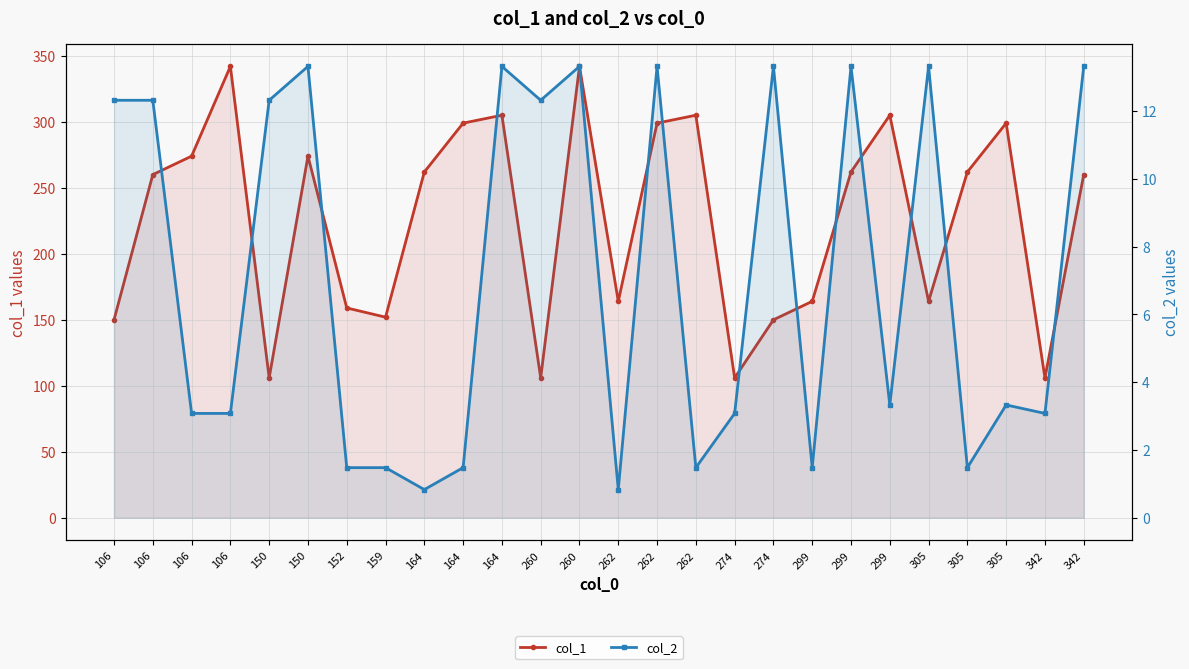

At how many categories does at least one series exceed 154?

19